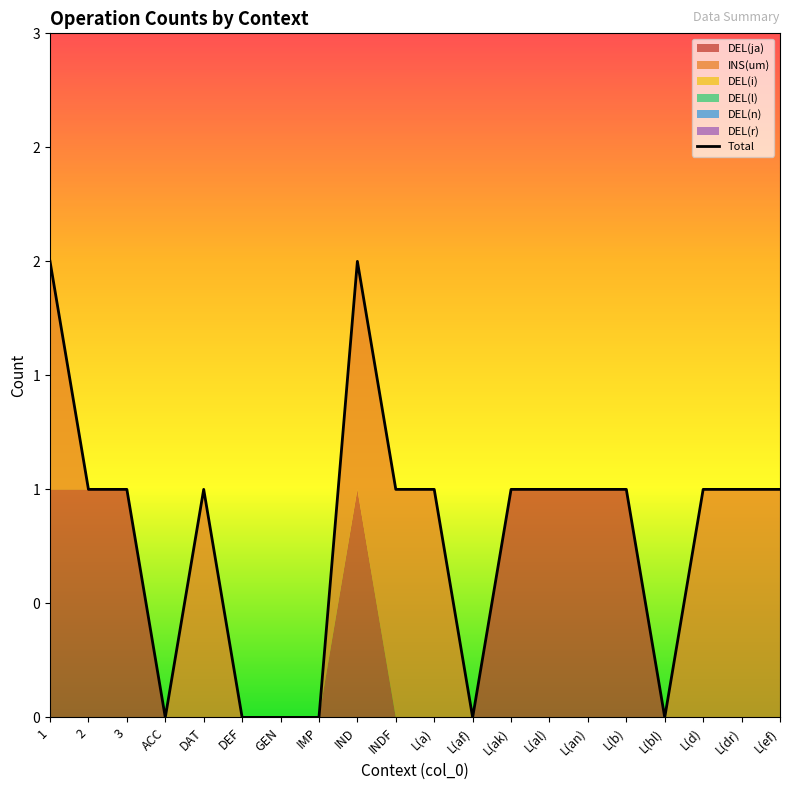

True or false: DEL(r) has more than 2 interior local peaks.

False